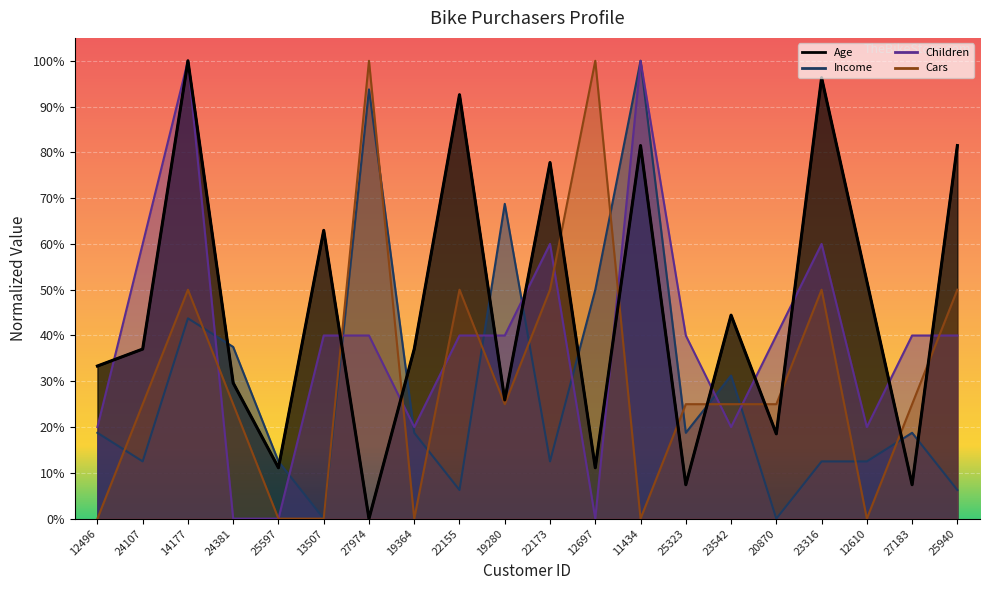

What is the difference between the maximum and second lowest values in the Income series?

1.0